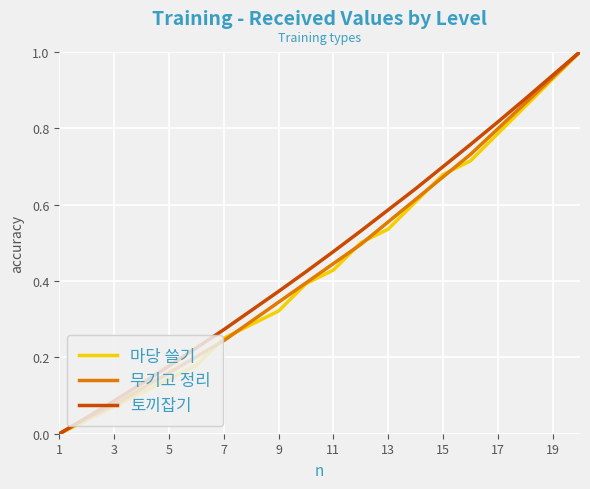

What is the highest value of the 마당 쓸기 series?

1.0